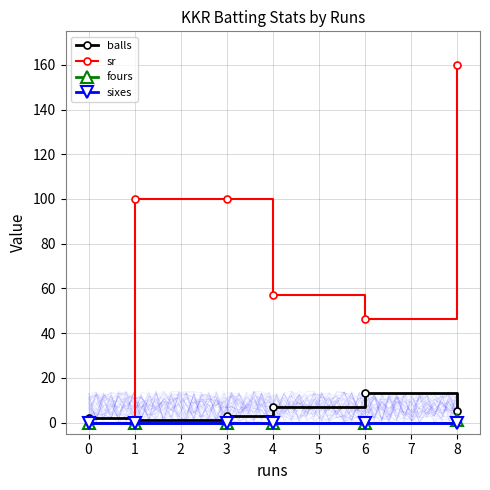

What is the highest value of the sr series?

160.0